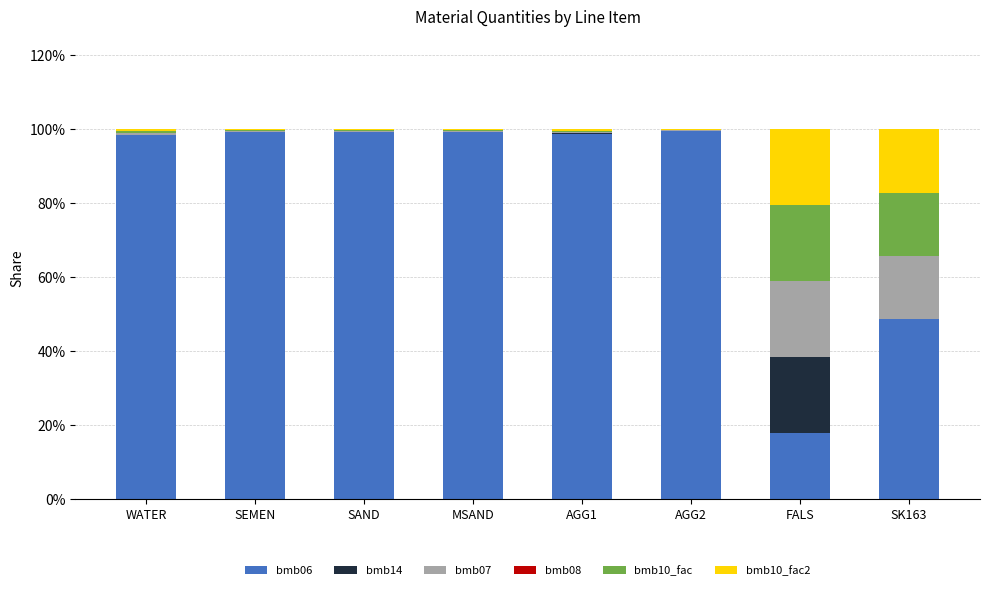

True or false: bmb06 has a value of 170.4 at MSAND.

False